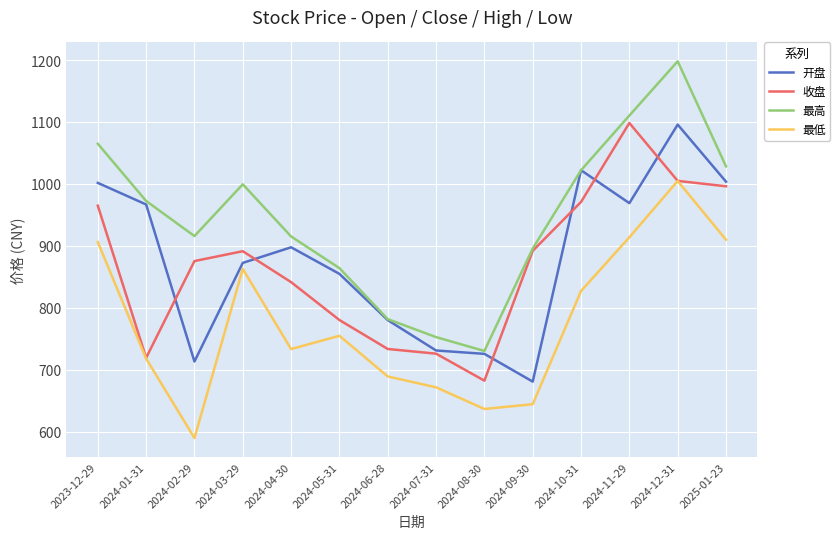

Is it true that 最低 equals 671.5 at 2024-07-31?

True